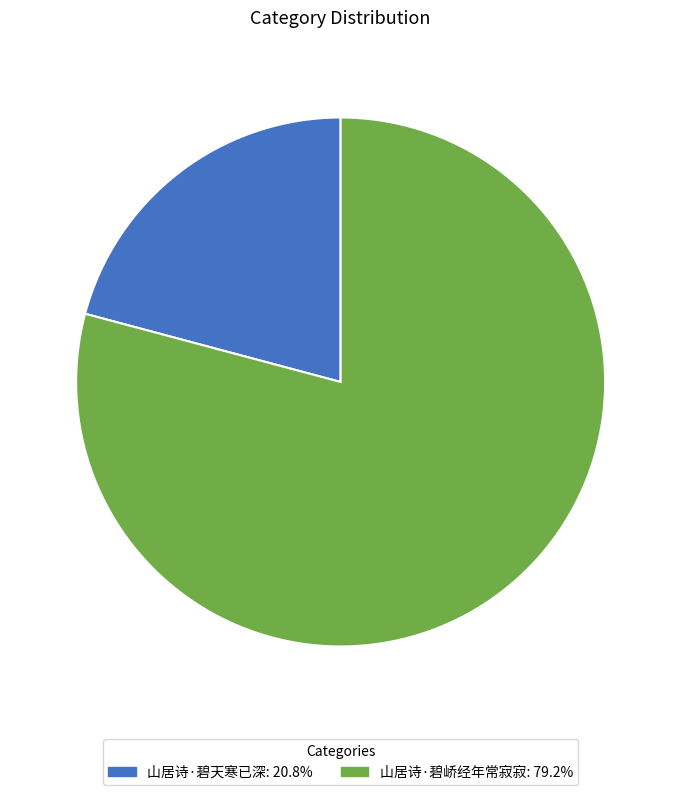

How many slices are in this pie chart?

2